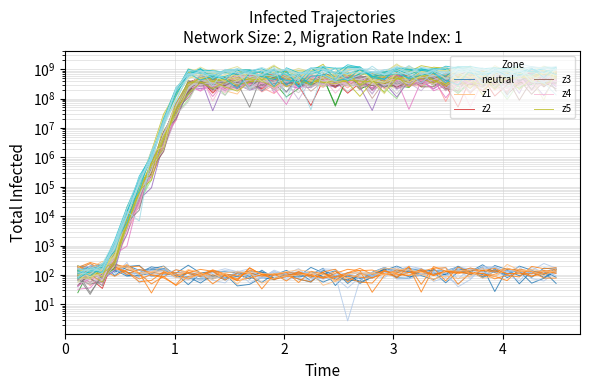

What is the sum of all z4 values?

14629304971.0